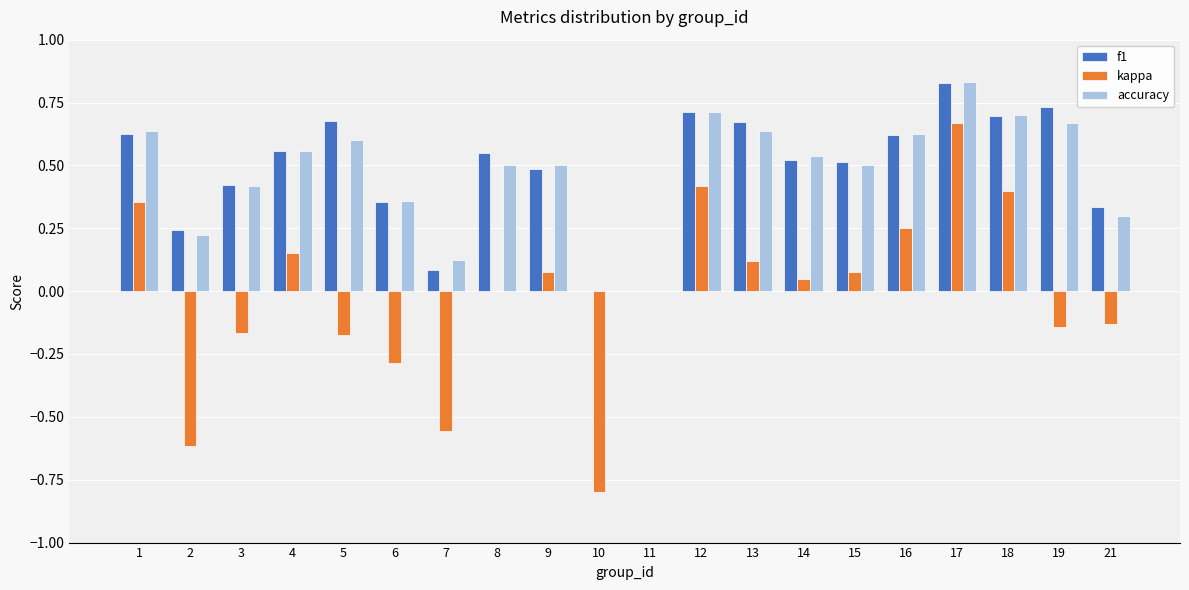

What is the total value across all series at 17?

2.3